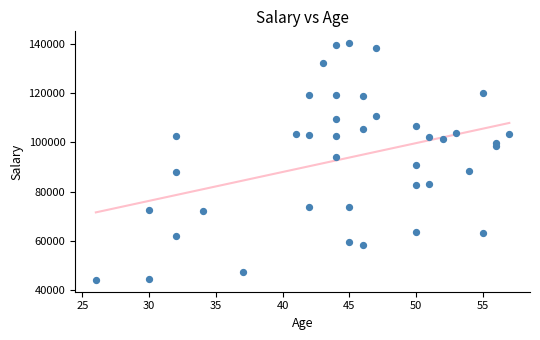

What is the range of X values (max minus min)?

31.0